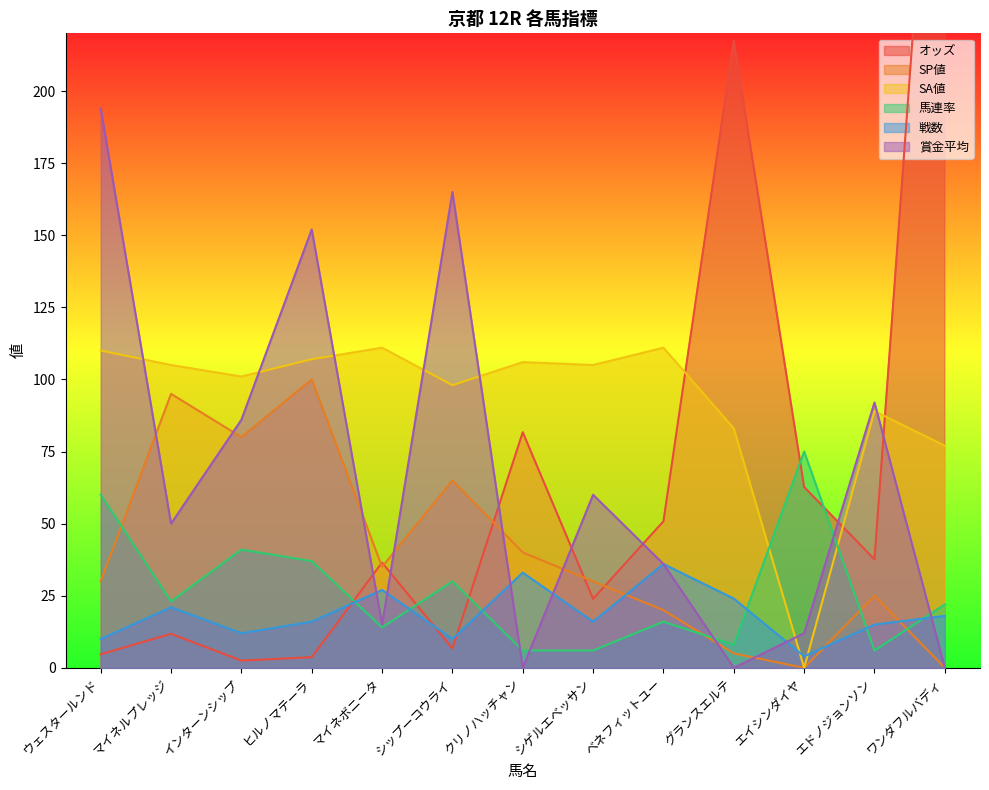

Count the number of data series in this chart.

6